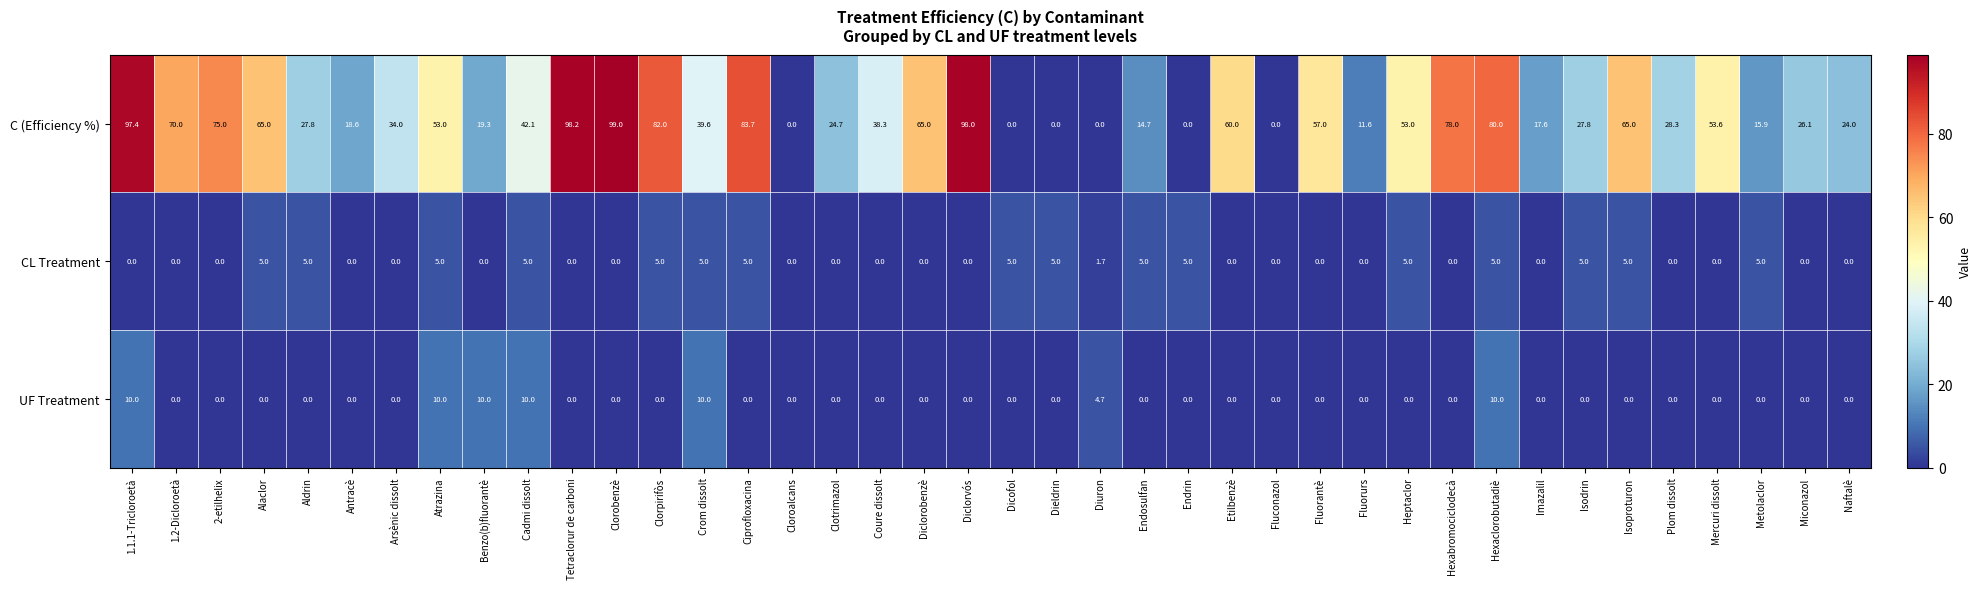

Is it true that UF Treatment equals 6.3 at Heptaclor?

False